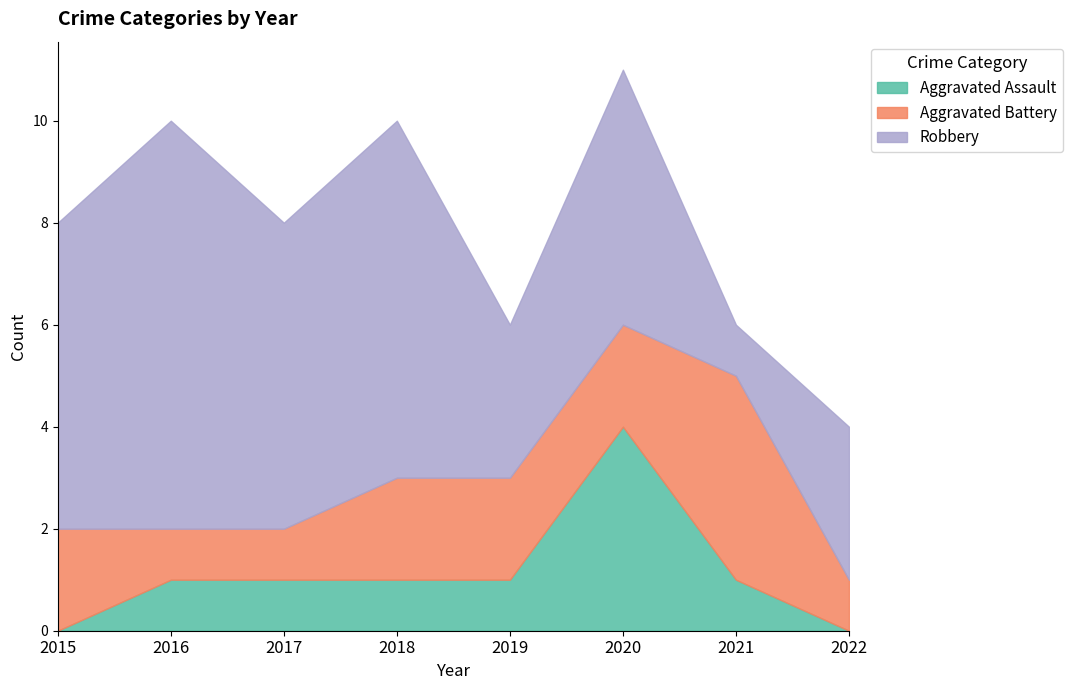

Is it true that Robbery equals 2 at 2019?

False